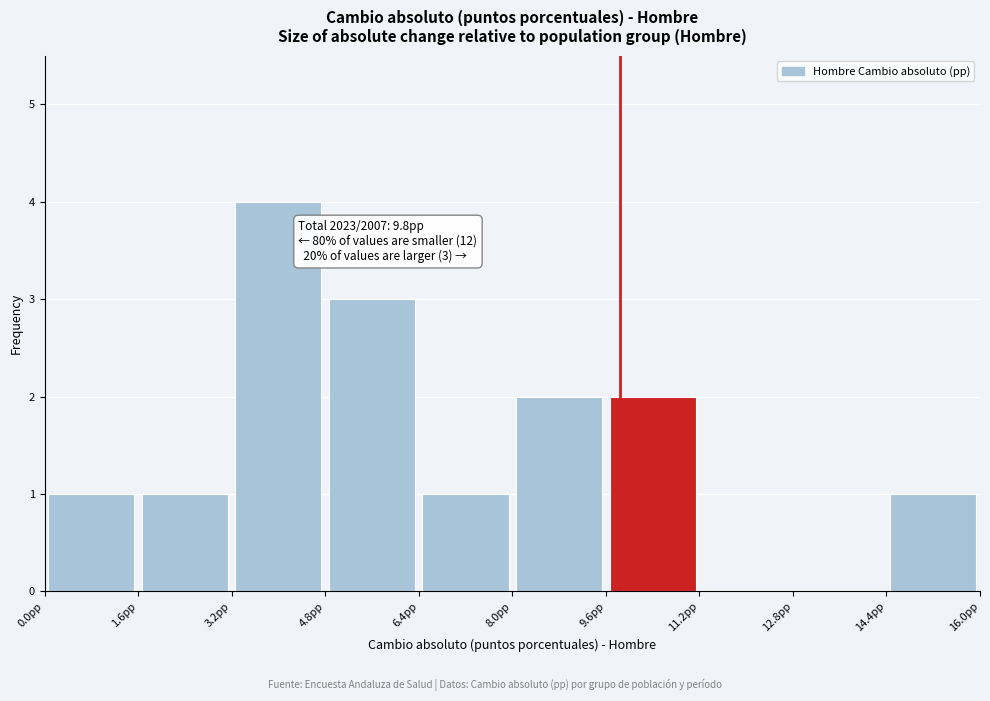

Which range on the x-axis has the tallest bar?

3.2 to 4.8